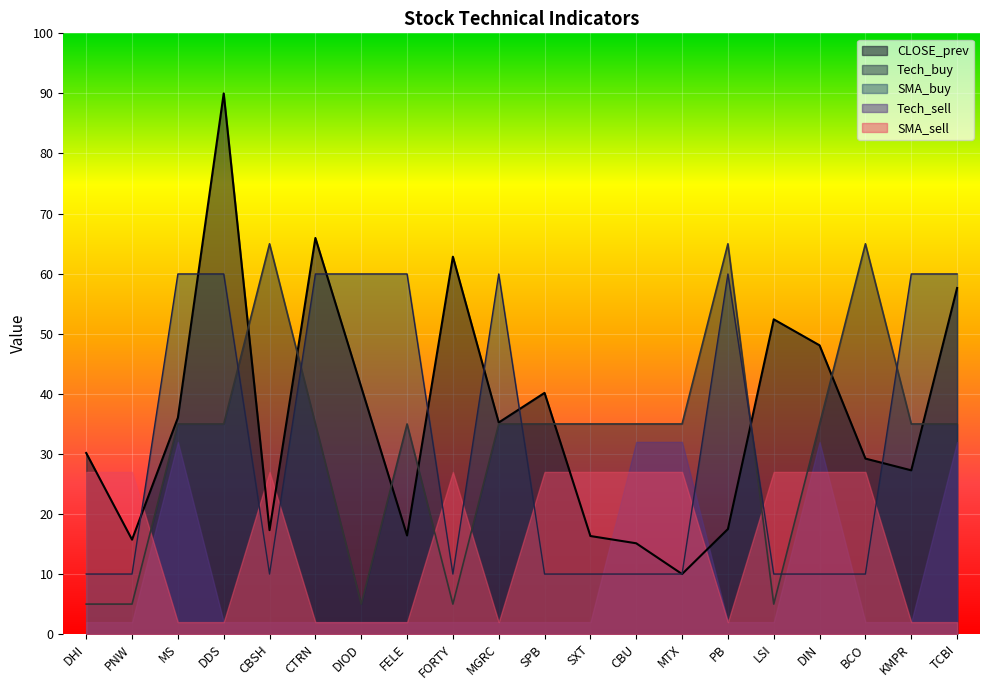

After their last crossing, which series has the higher values: SMA_buy or Tech_buy?

SMA_buy